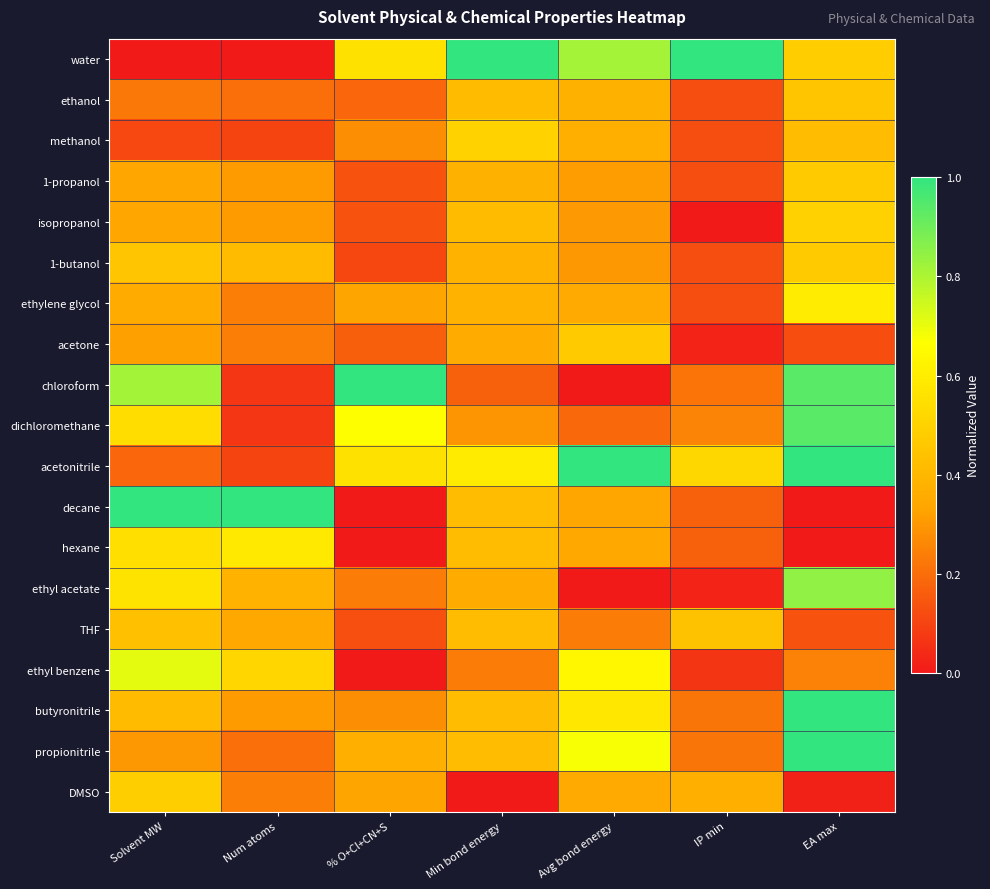

At Avg bond energy, list the series in order from largest to smallest.

acetonitrile, water, propionitrile, ethyl benzene, butyronitrile, acetone, ethanol, methanol, ethylene glycol, DMSO, hexane, decane, 1-propanol, isopropanol, 1-butanol, THF, dichloromethane, chloroform, ethyl acetate